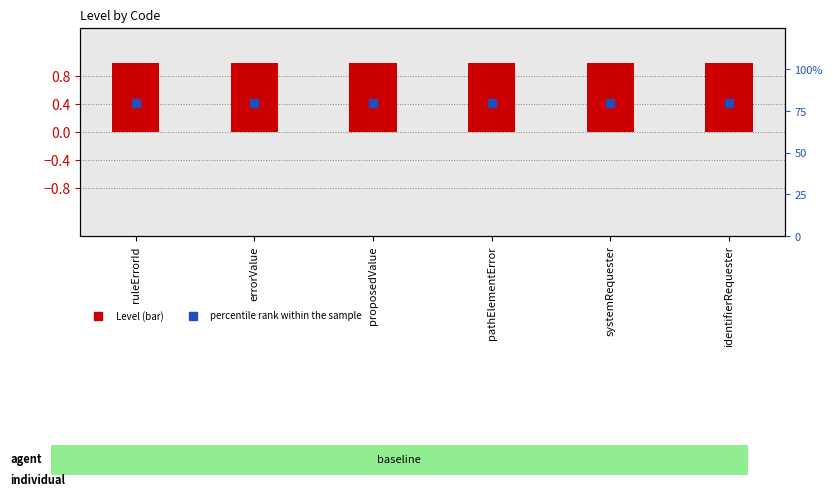

At how many categories does at least one series exceed 0?

6